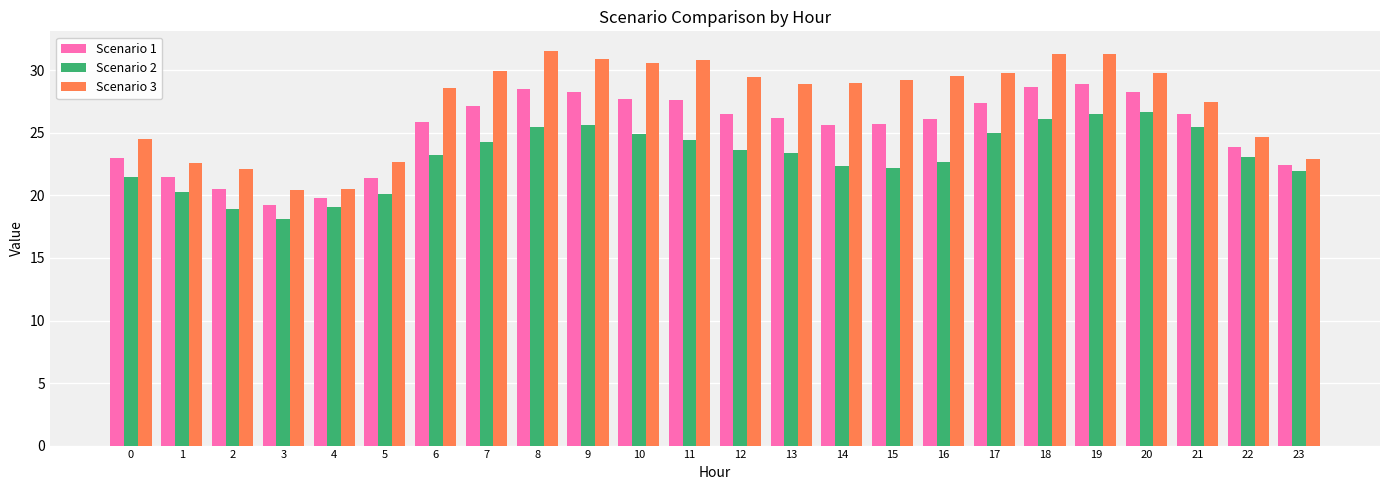

How many series are shown in this chart?

3